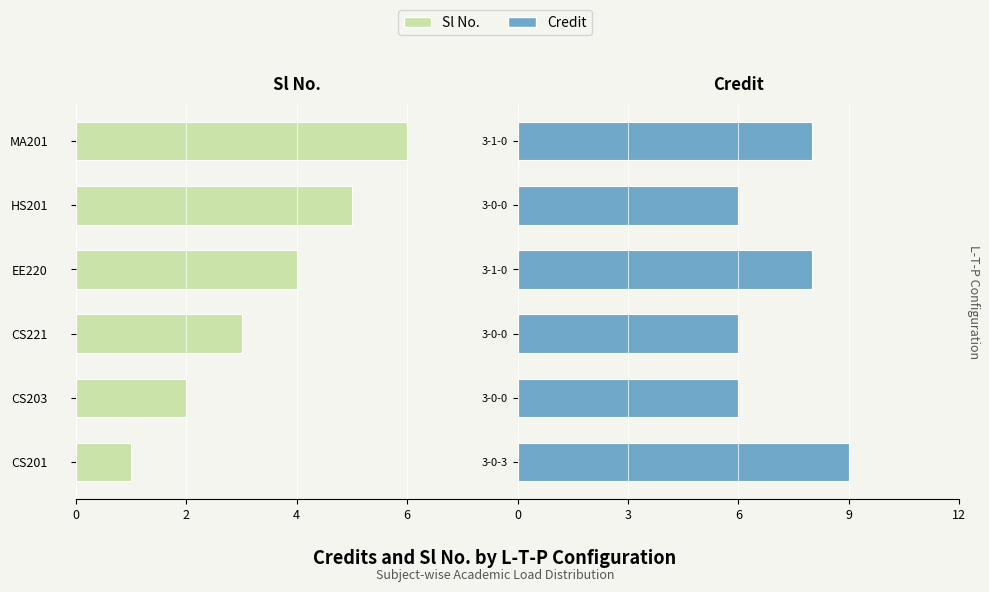

How many data points in Credit are above 8?

1